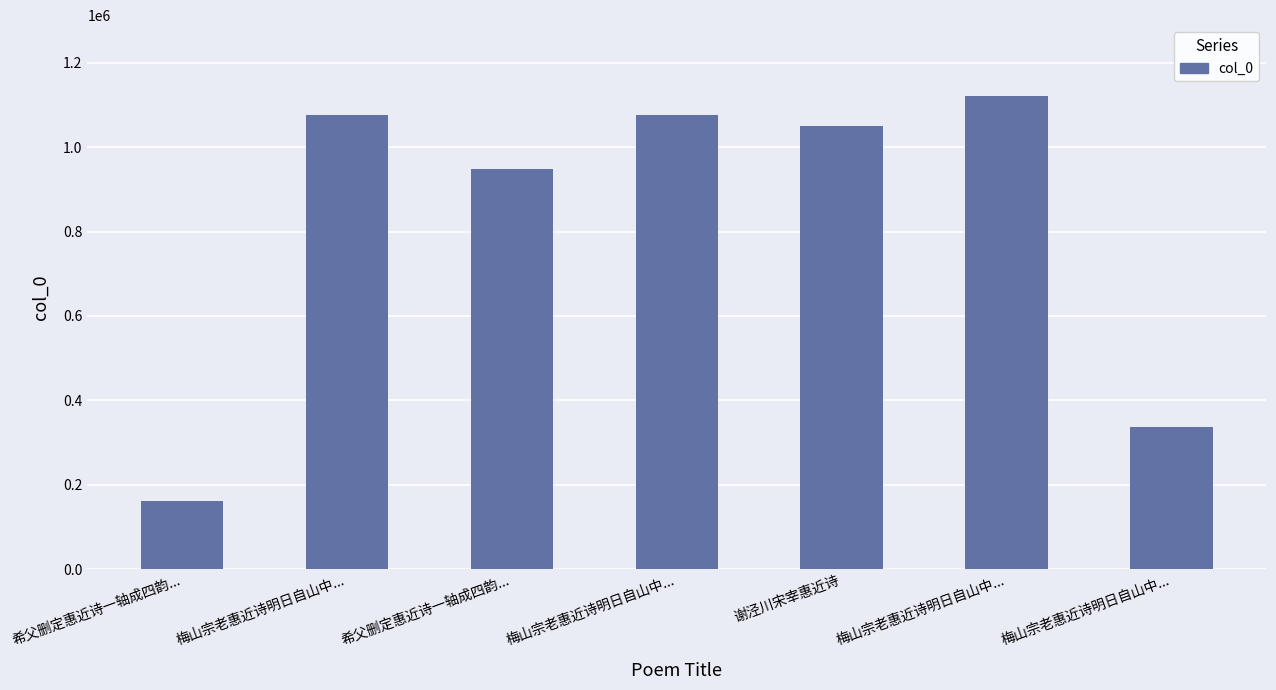

How many distinct data groups are displayed?

1